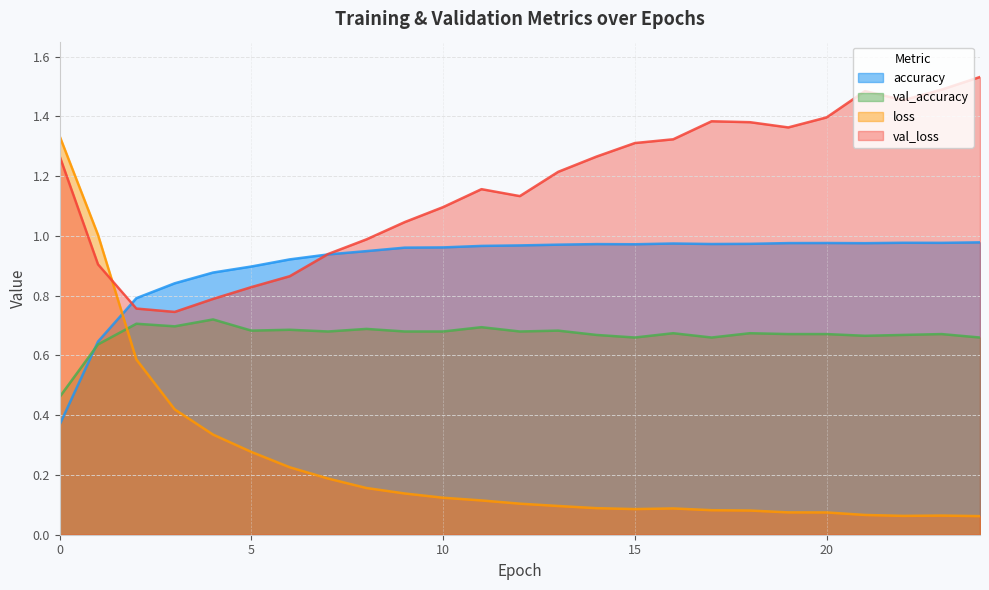

True or false: val_loss has a value of 1.2 at 13.

True